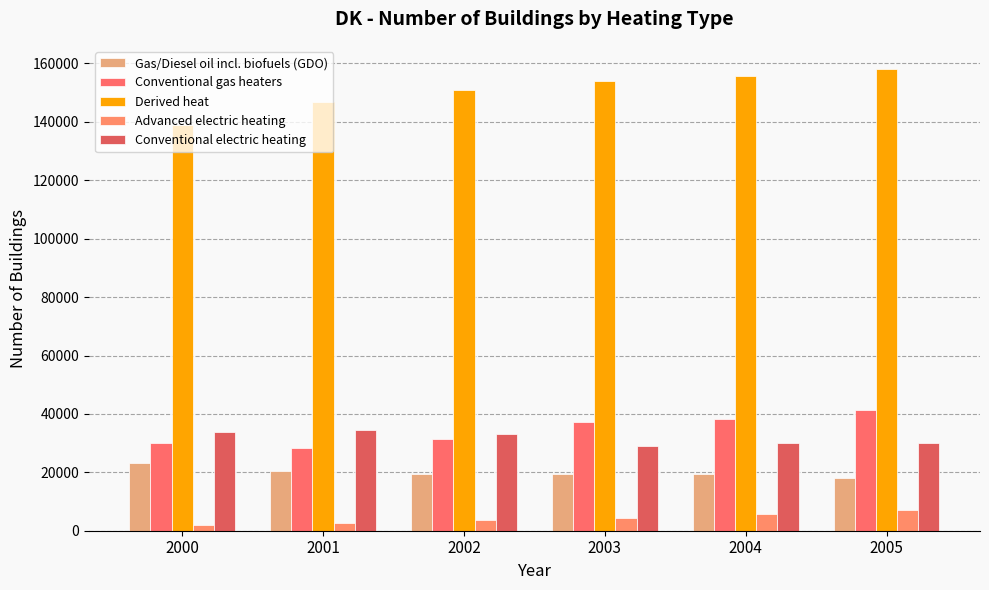

How many bars are there in total?

30